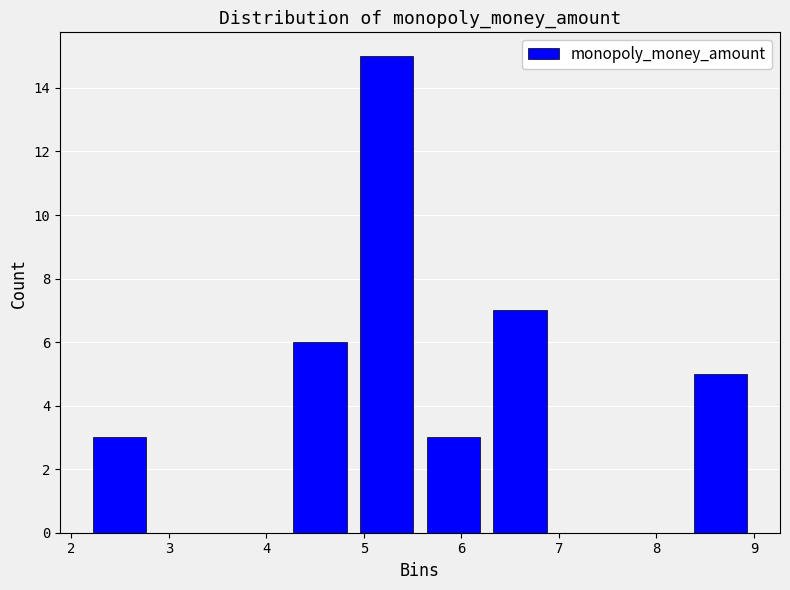

Reading left to right, list every bar in this chart as the range it spans on the x-axis followed by its height. Neither the bar edges nor the heights are printed on the chart, so give them approximately, as read against the axes.

2.2 to 2.8: 3
2.8 to 3.5: 0
3.5 to 4.2: 0
4.2 to 4.9: 6
4.9 to 5.6: 15
5.6 to 6.3: 3
6.3 to 6.9: 7
6.9 to 7.6: 0
7.6 to 8.3: 0
8.3 to 9.0: 5